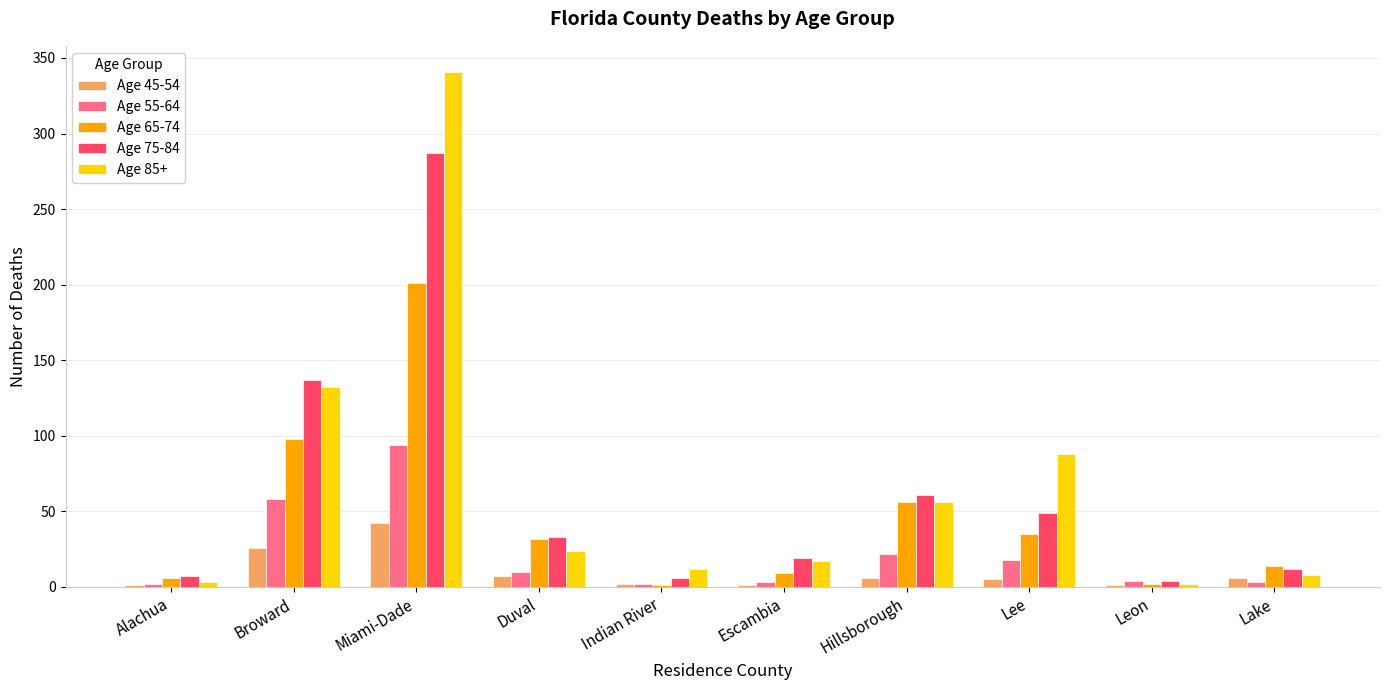

At which category is the sum across all series the highest?

Miami-Dade